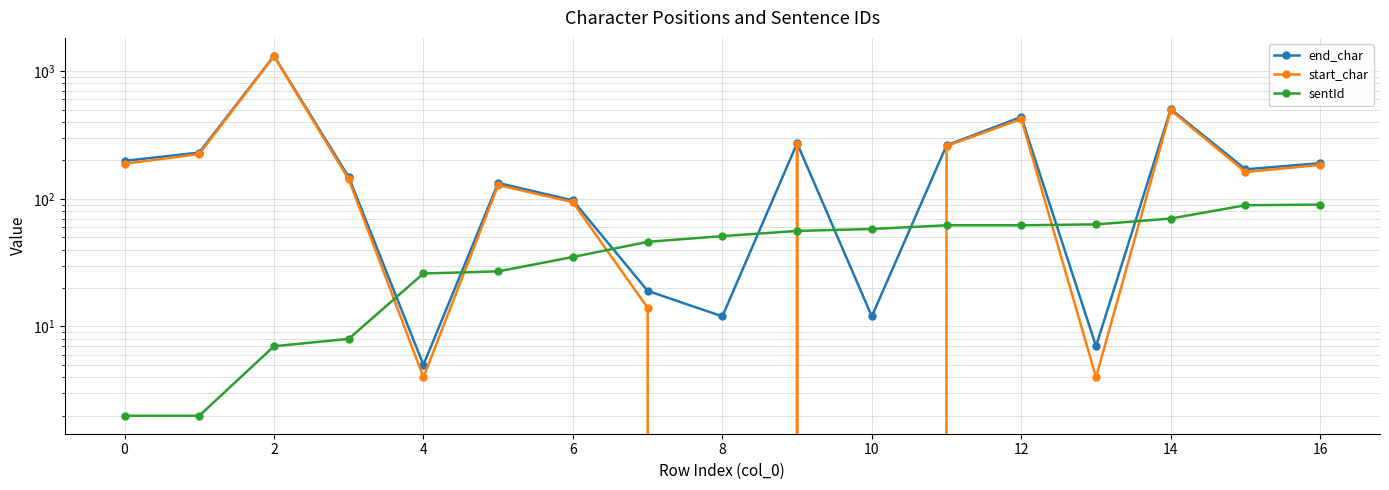

How many values in the end_char series exceed 170?

8